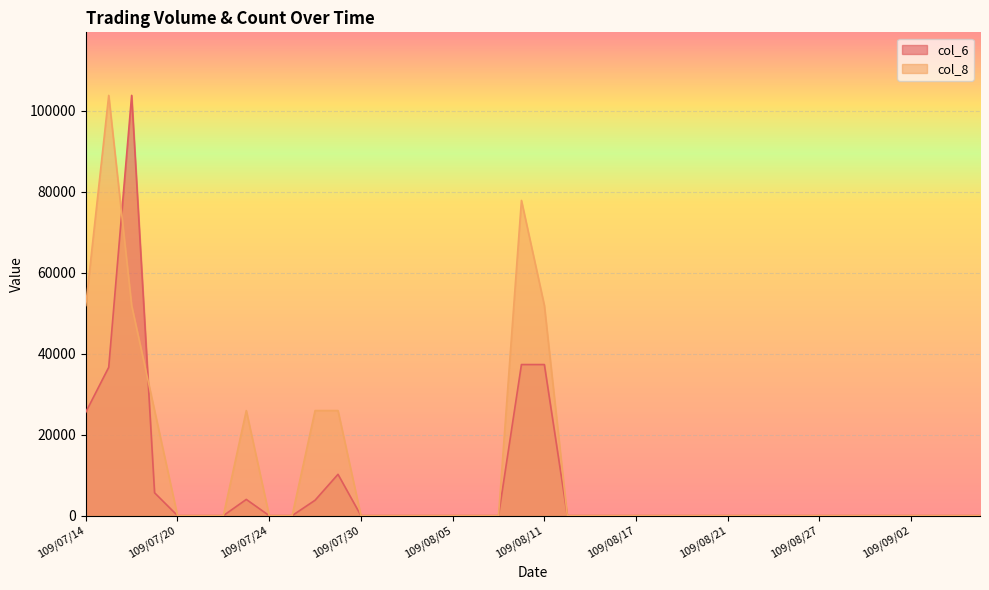

What is the label of the 4th point from the left?

109/07/17